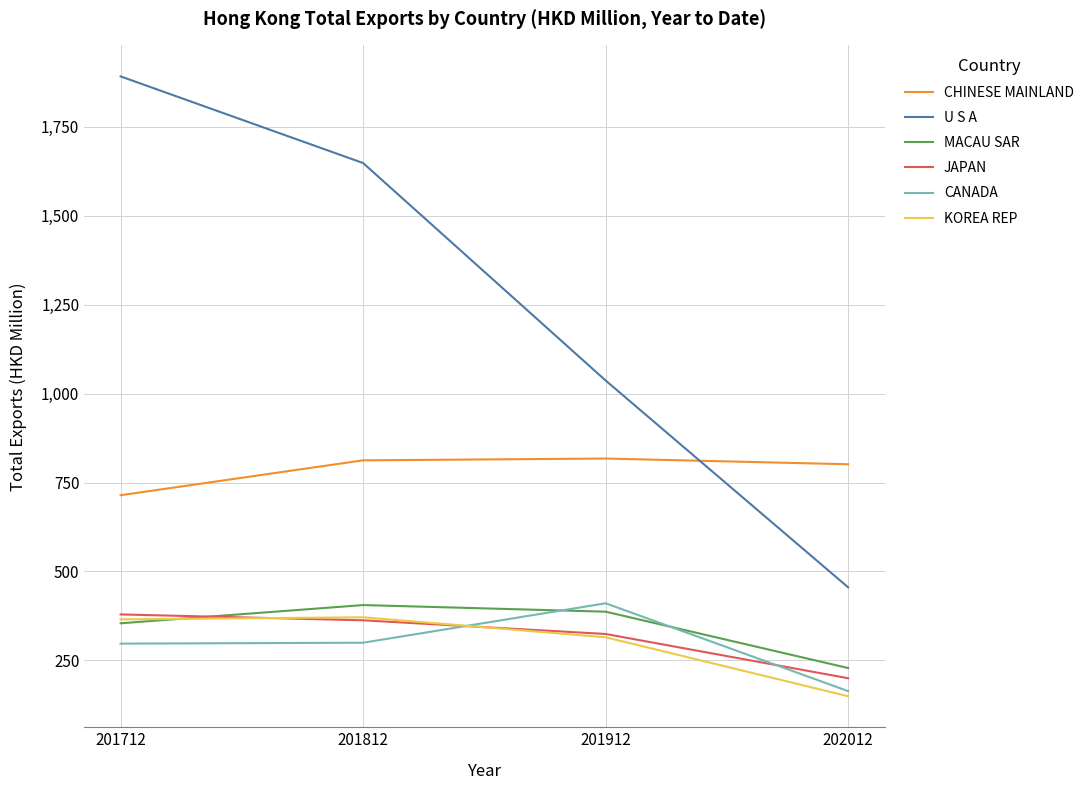

What is the total value across all series at 201712?

4002.0